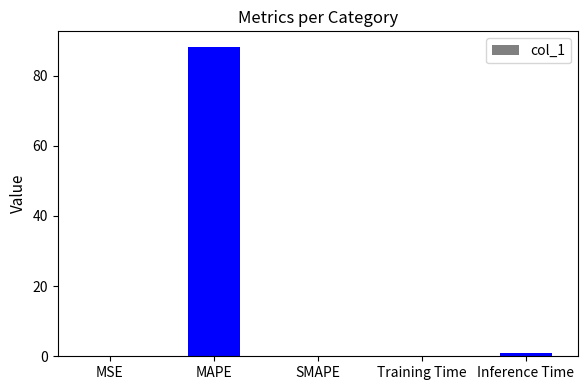

Is it true that the value at Inference Time is 0.9?

True